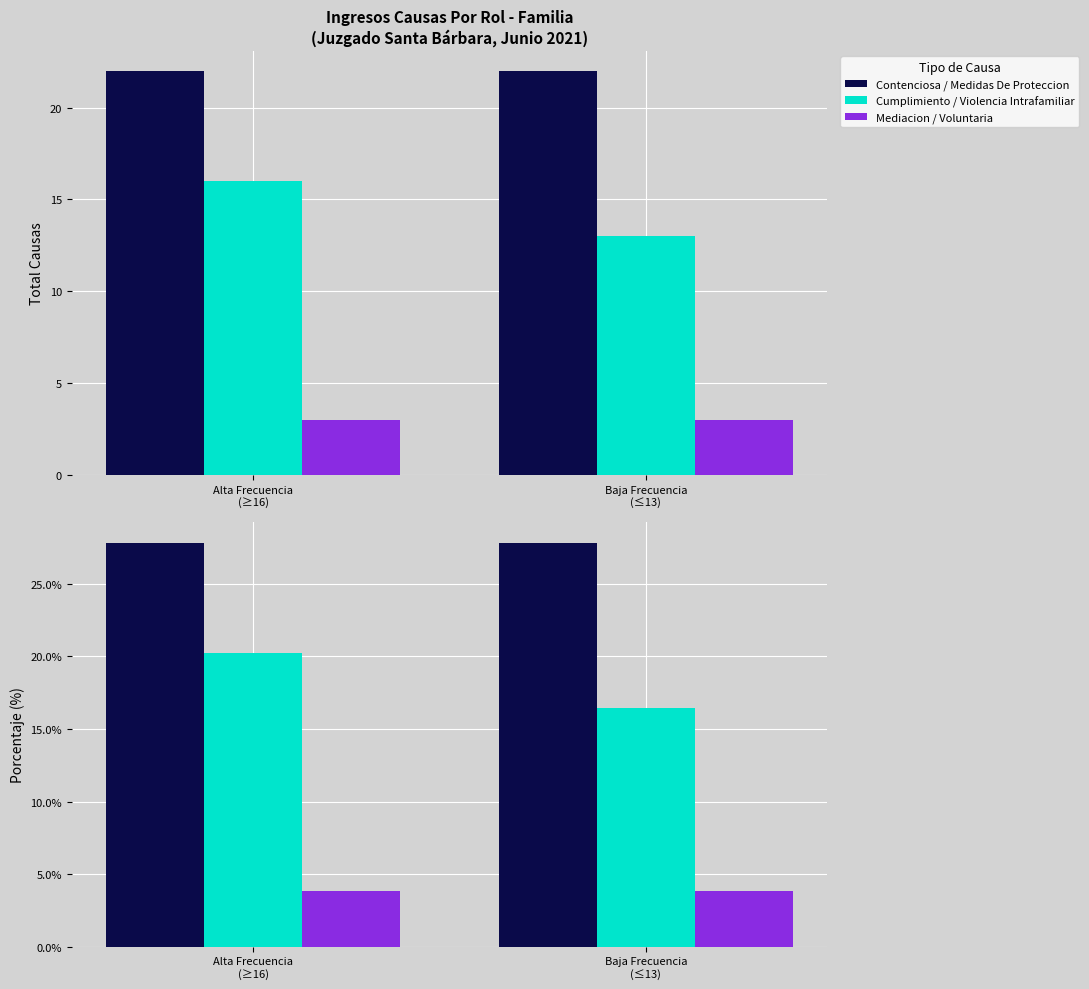

How many bars are there in each group?

3